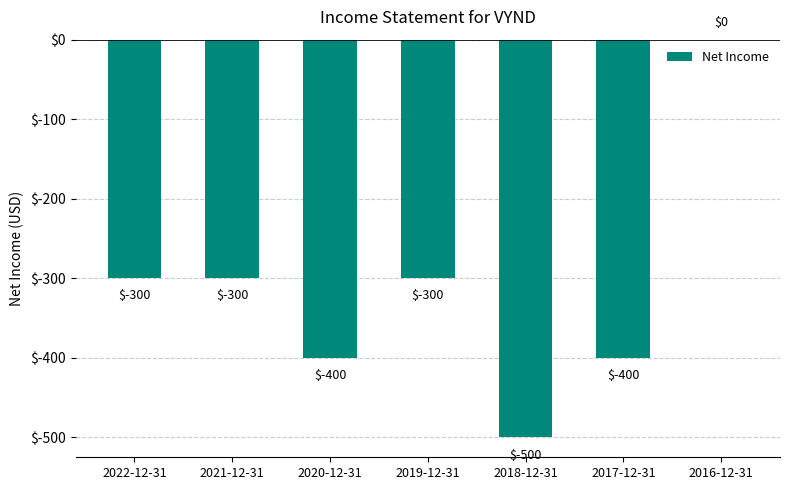

What is the sum of all values?

-2200